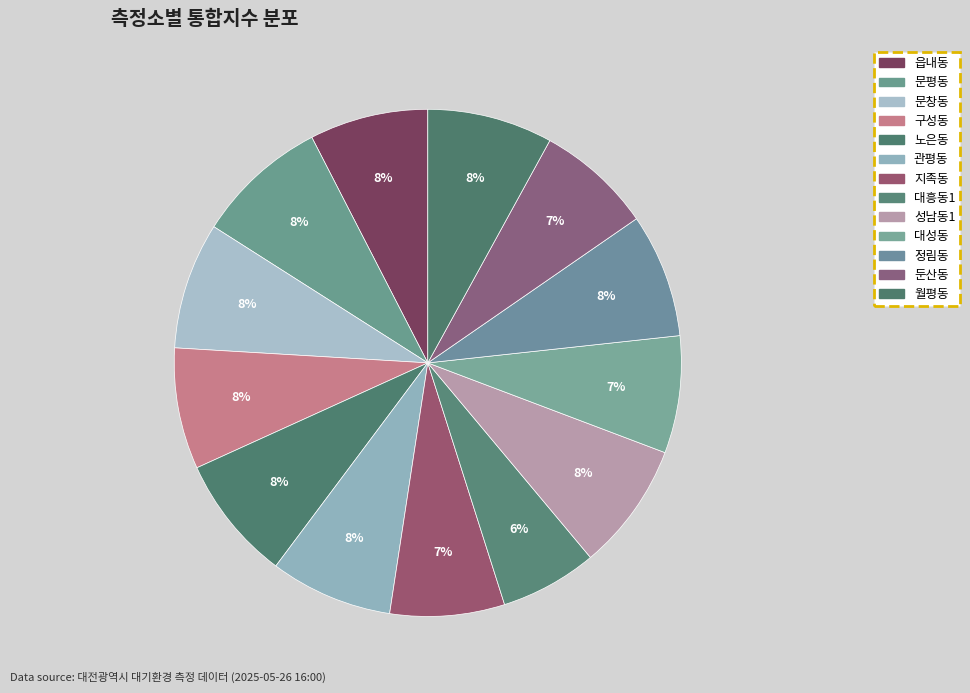

The 관평동 slice represents 8% of the pie. True or false?

True